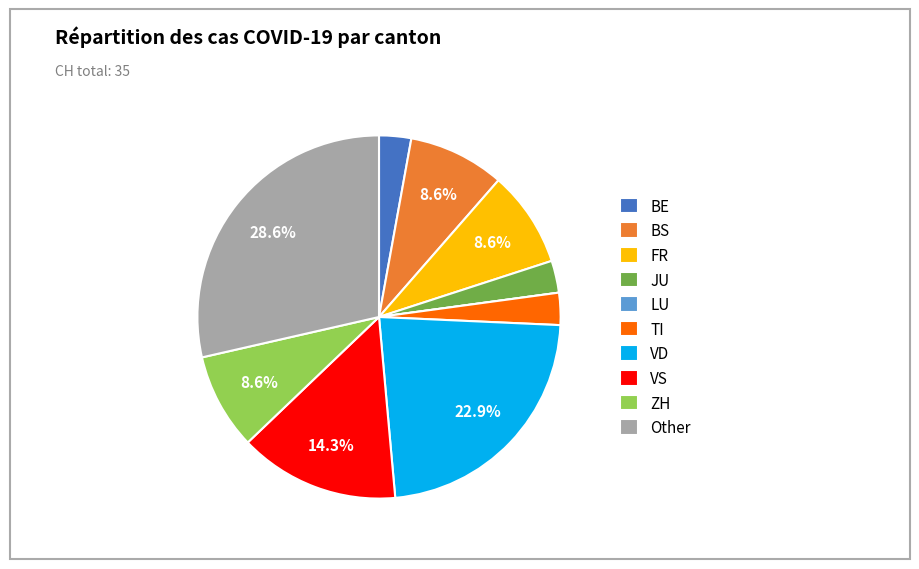

Is there a majority slice in this chart?

No